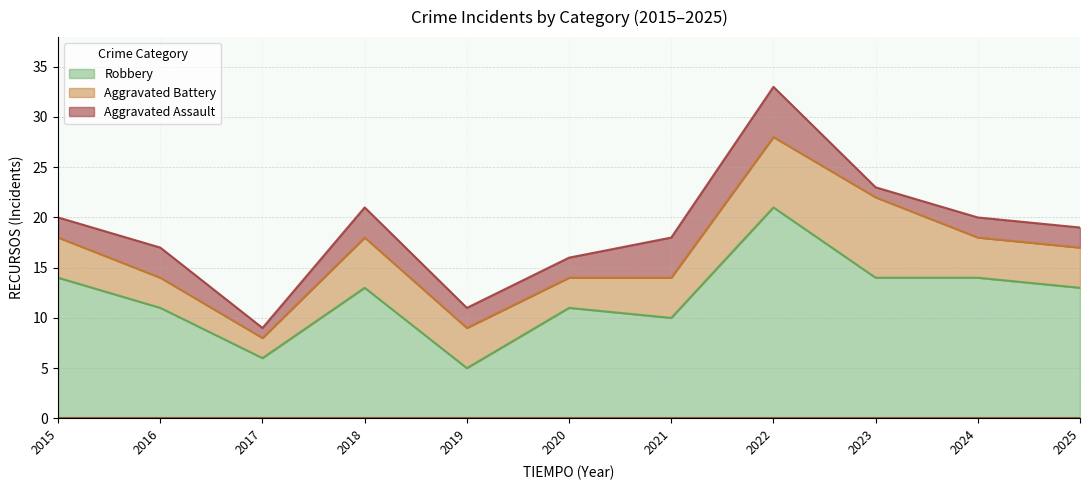

The Robbery series shows 17 at 2020. True or false?

False